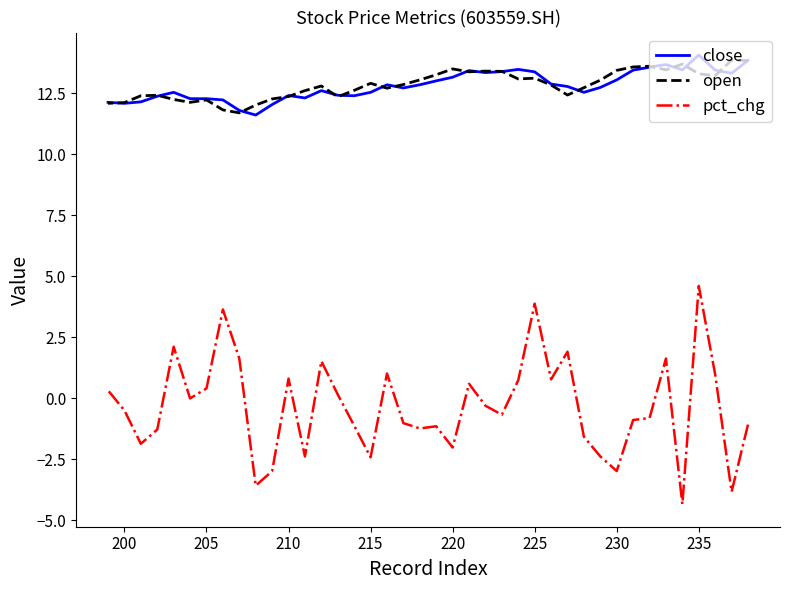

What are all the series names shown in the legend?

close, open, pct_chg